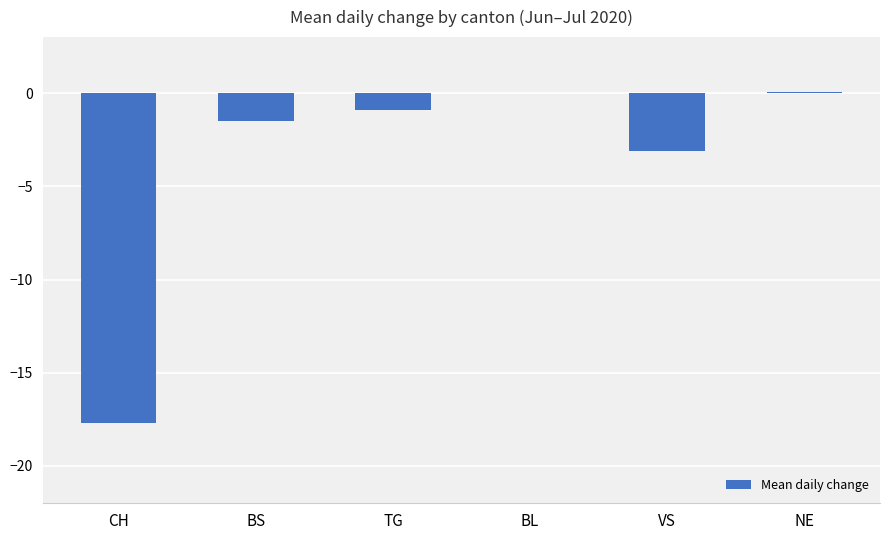

What value does the data have at CH?

-17.7